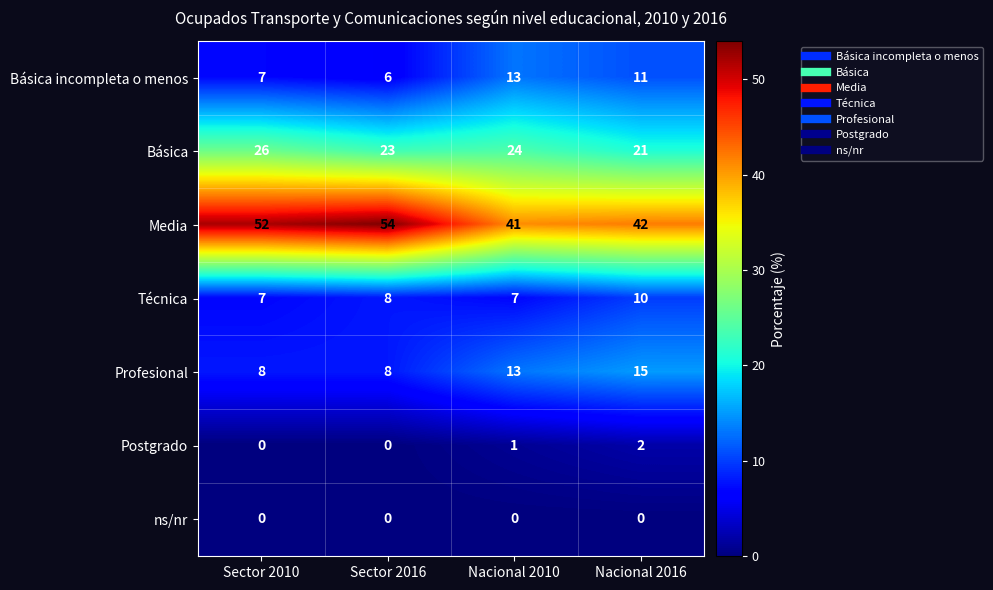

At which category is the sum across all series the highest?

Nacional 2016